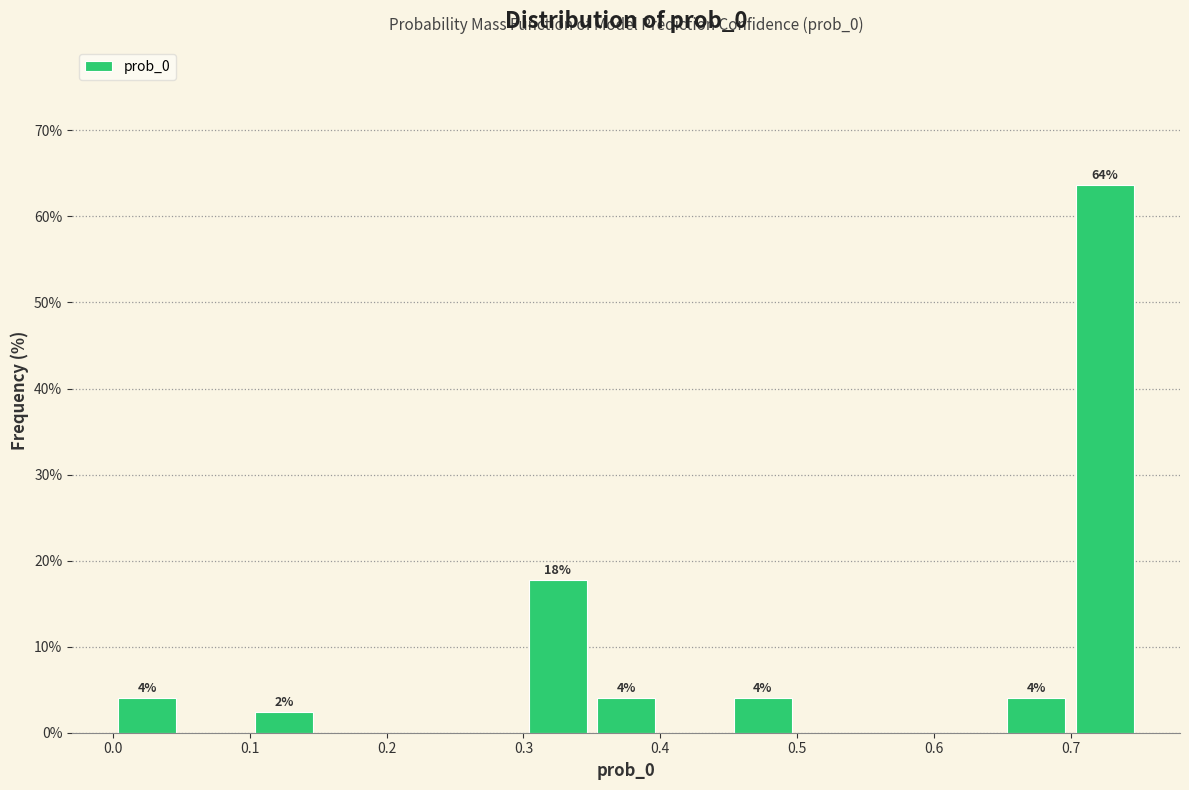

Which range on the x-axis has the tallest bar?

0.70 to 0.75